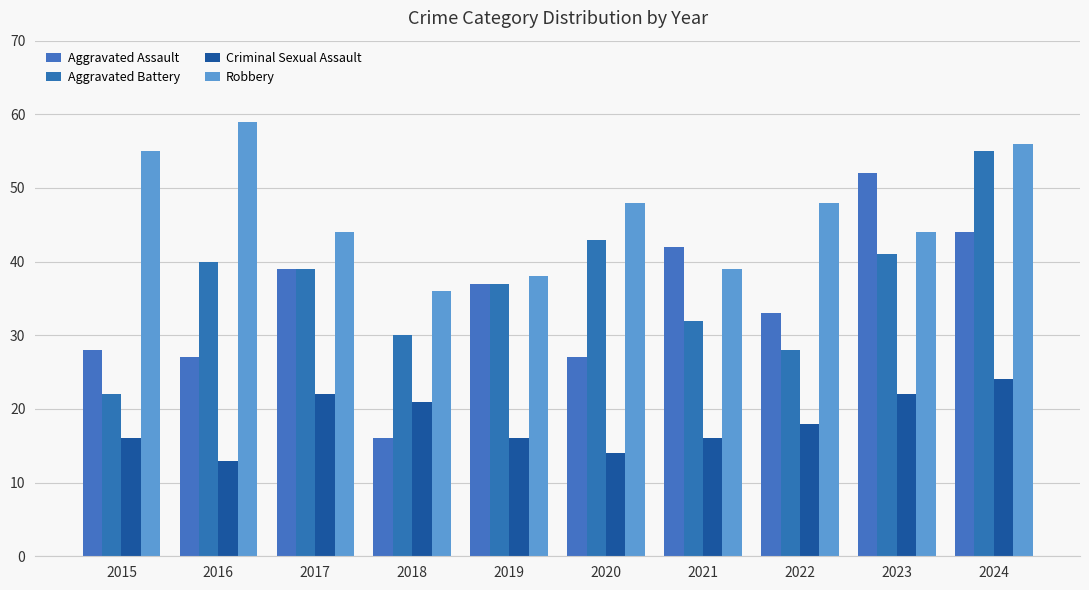

What is the difference between the Criminal Sexual Assault values at 2016 and 2020?

1